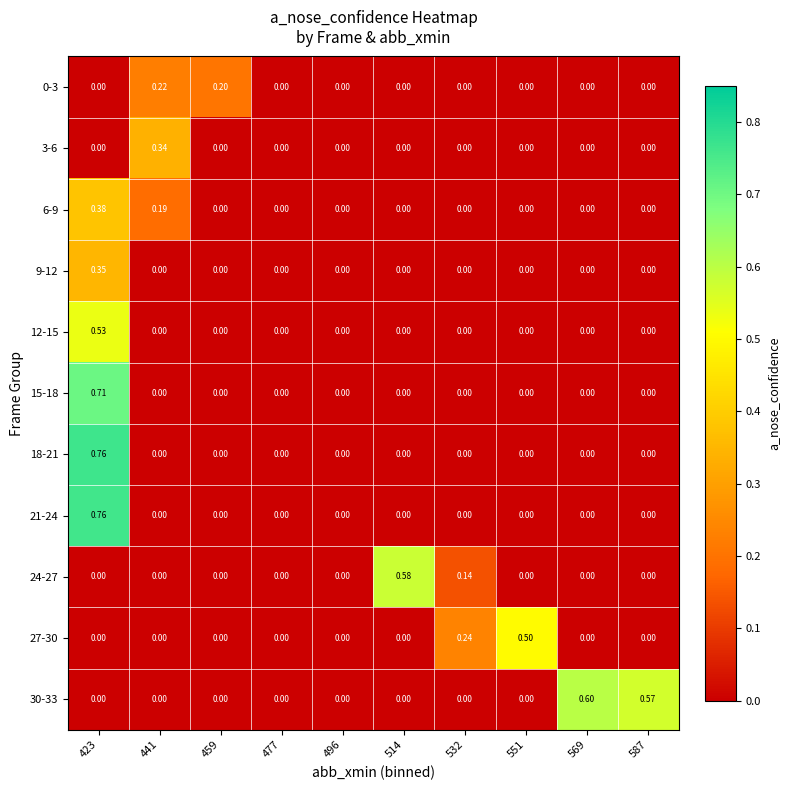

How many data points does each series have?

10